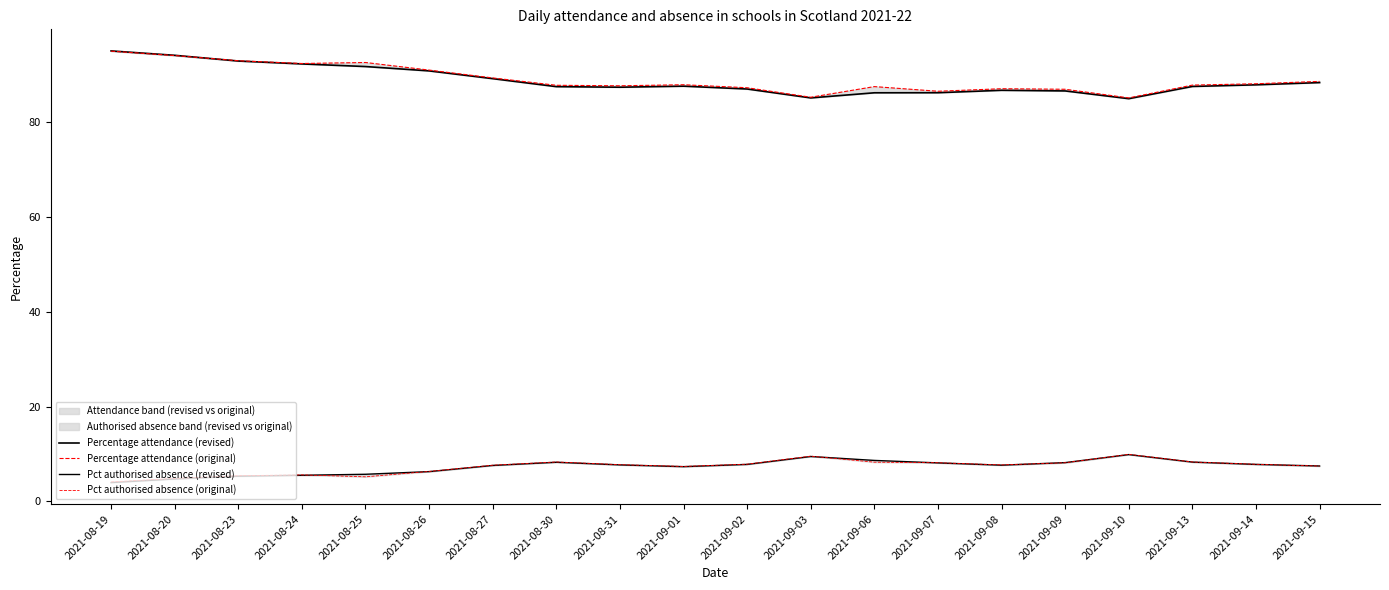

Reading right to left, extract all data points from this chart.

Percentage attendance (revised): 88.3	87.9	87.5	84.9	86.6	86.7	86.2	86.2	85.1	87.0	87.6	87.4	87.5	89.2	90.8	91.7	92.3	92.9	94.1	95.0
Percentage attendance (original): 88.6	88.1	87.8	85.1	86.9	87.0	86.5	87.5	85.2	87.2	87.9	87.7	87.8	89.3	91.0	92.6	92.4	92.9	94.0	95.0
Pct authorised absence (revised): 7.5	7.8	8.3	9.9	8.2	7.6	8.1	8.6	9.5	7.8	7.3	7.7	8.3	7.6	6.3	5.7	5.5	5.3	4.7	4.0
Pct authorised absence (original): 7.4	7.8	8.3	9.9	8.1	7.7	8.2	8.3	9.5	7.8	7.4	7.7	8.3	7.6	6.3	5.2	5.6	5.4	4.9	4.1